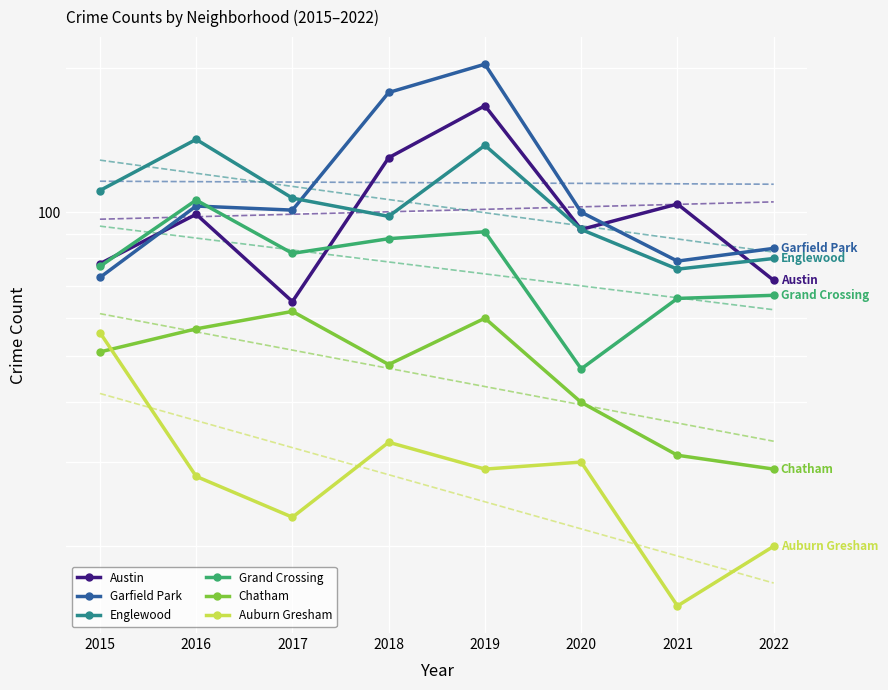

What are all the series names shown in the legend?

Austin, Garfield Park, Englewood, Grand Crossing, Chatham, Auburn Gresham